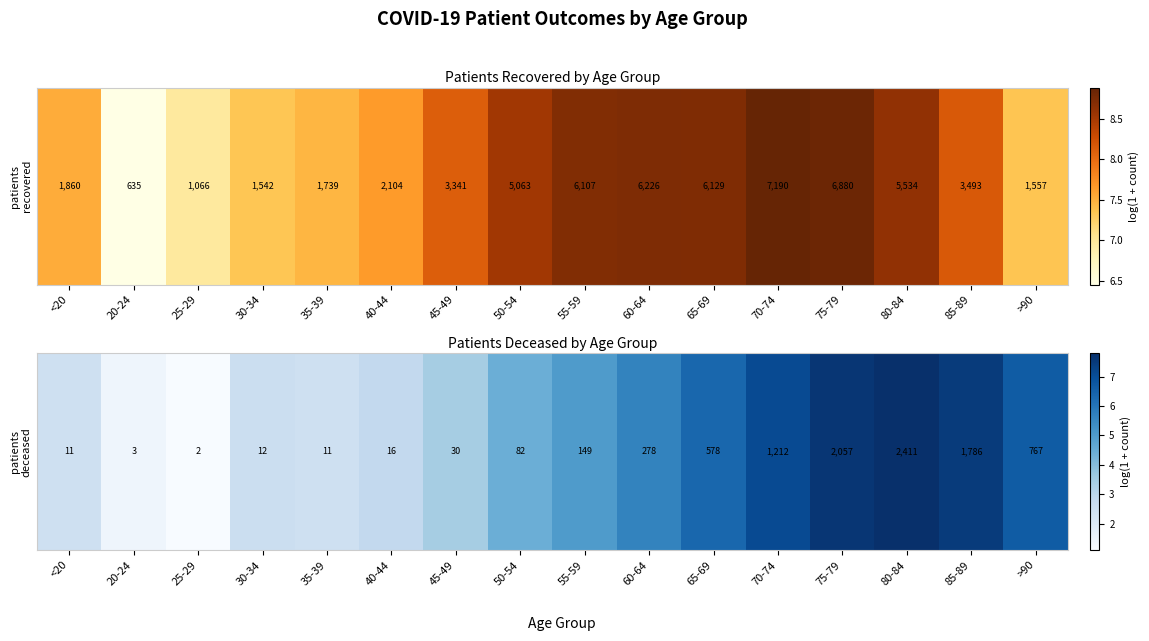

What is the change in value from 55-59 to 65-69?

+1.4